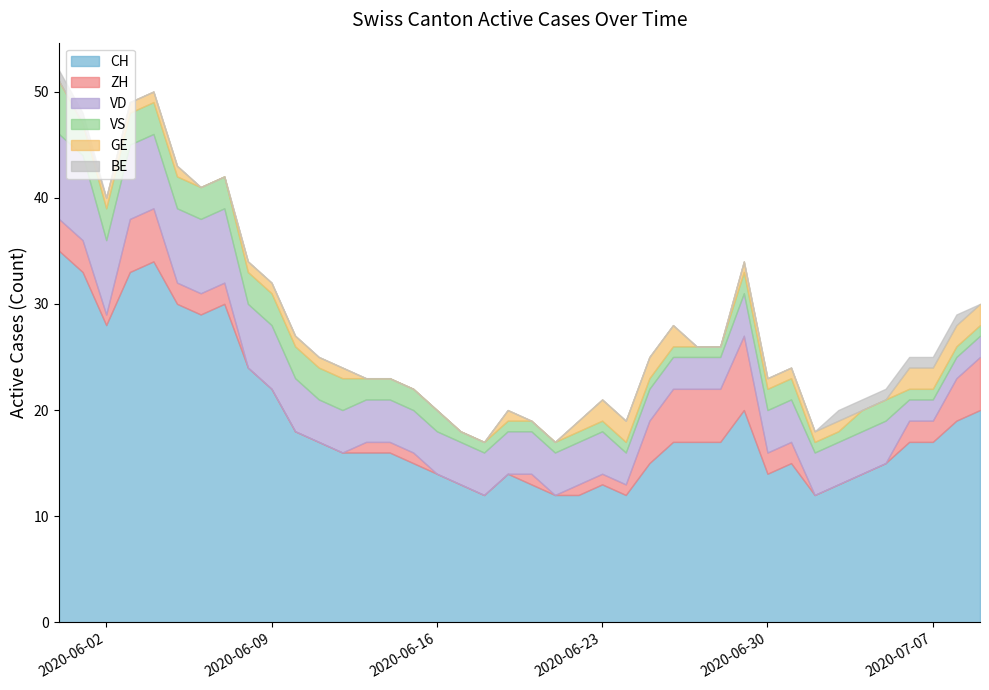

What is the difference between the GE values at 8 and 39?

1